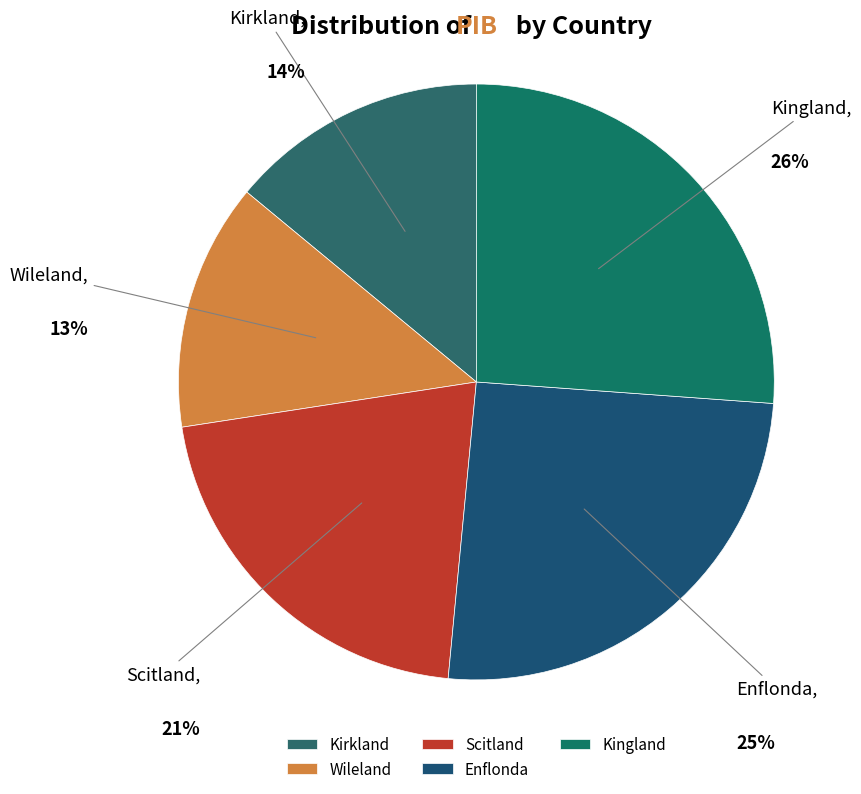

Is the sum of Wileland and Kingland greater than half?

No